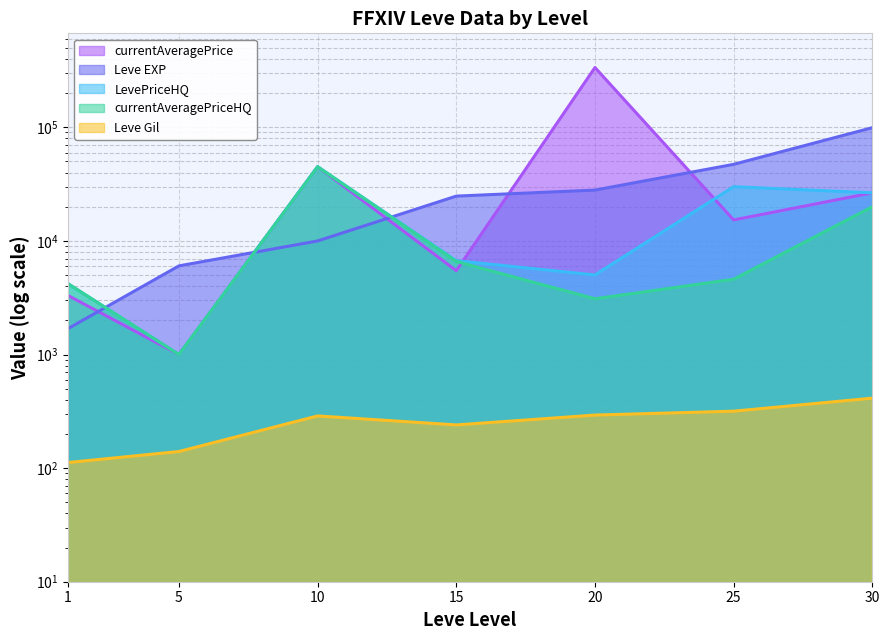

At which category is the sum across all series the highest?

20